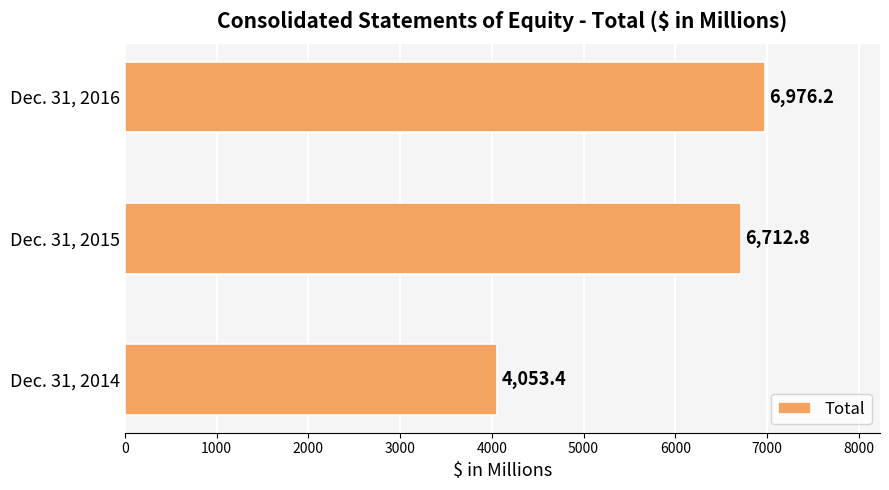

Rank the categories by value from lowest to highest.

Dec. 31, 2014, Dec. 31, 2015, Dec. 31, 2016